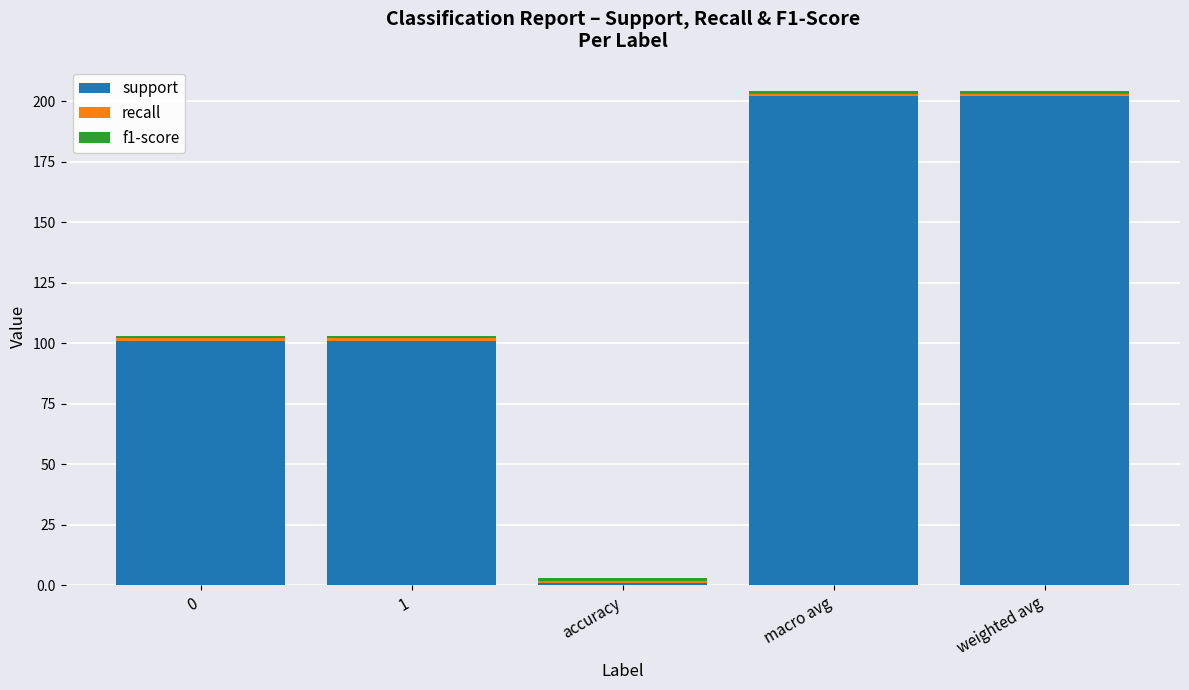

What is the highest value of the support series?

202